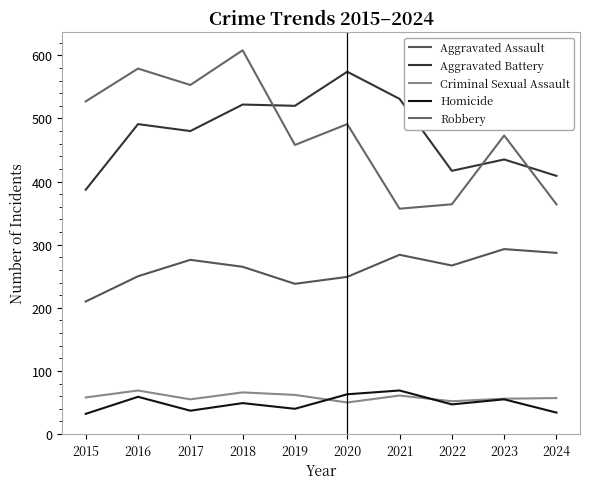

True or false: Aggravated Assault and Aggravated Battery cross at least once.

False